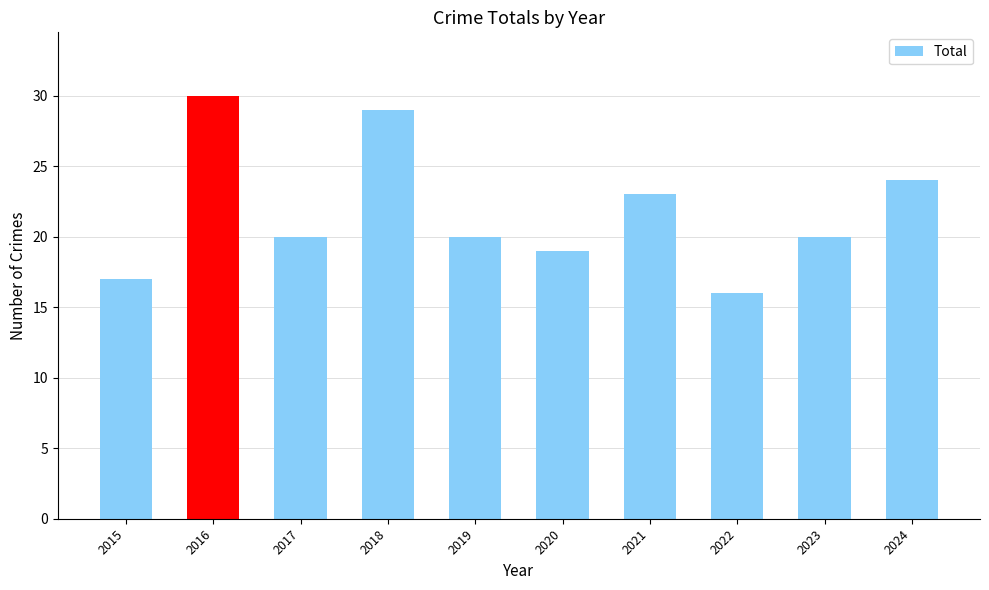

What is the value of the 10th bar from the left?

24